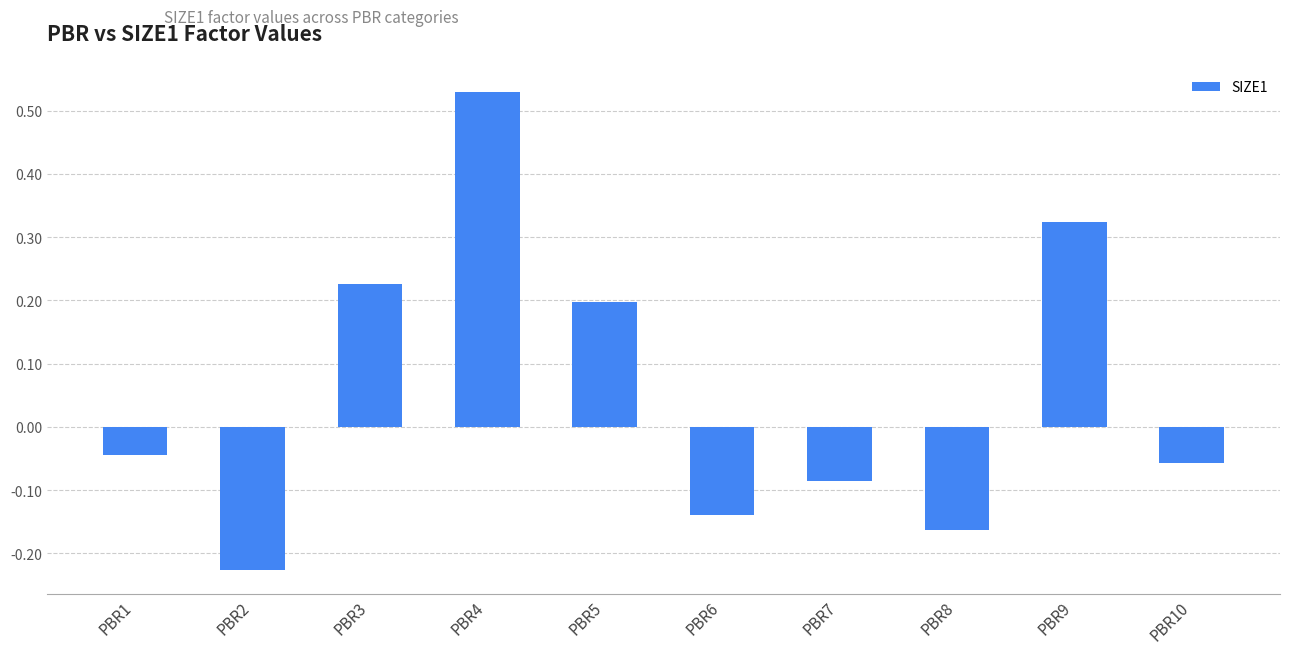

Which has a higher value, PBR10 or PBR5?

PBR5